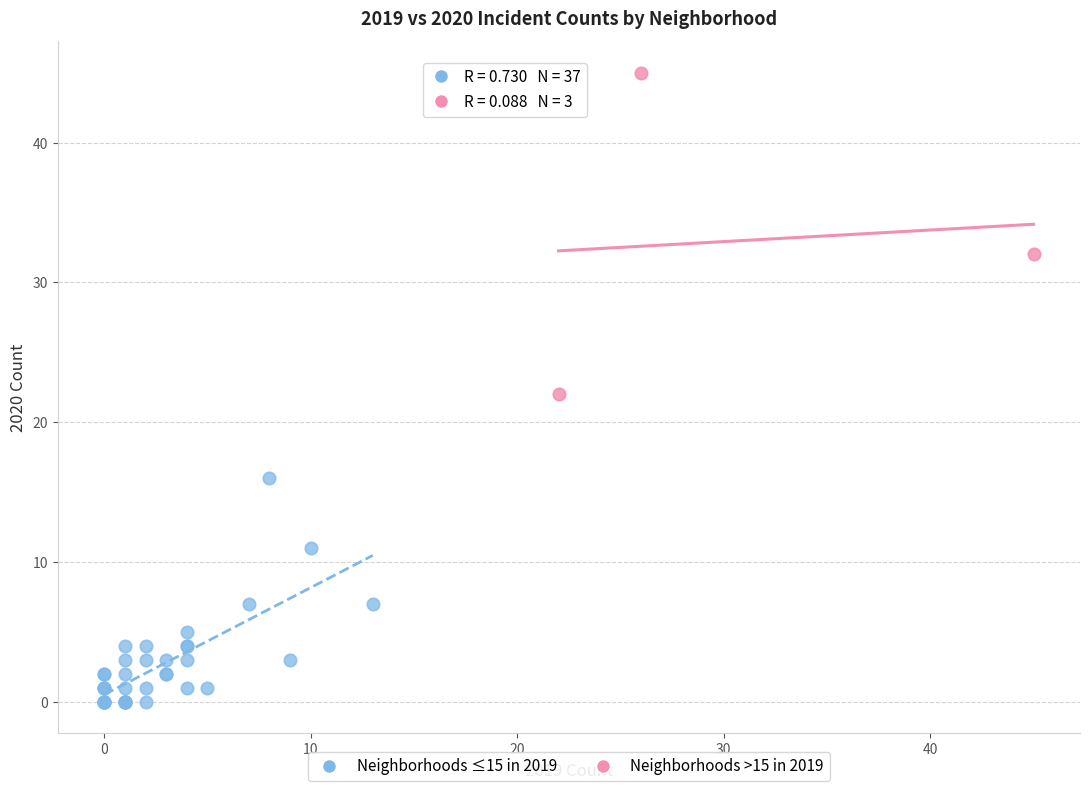

Which series reaches the maximum Y coordinate?

Neighborhoods >15 in 2019